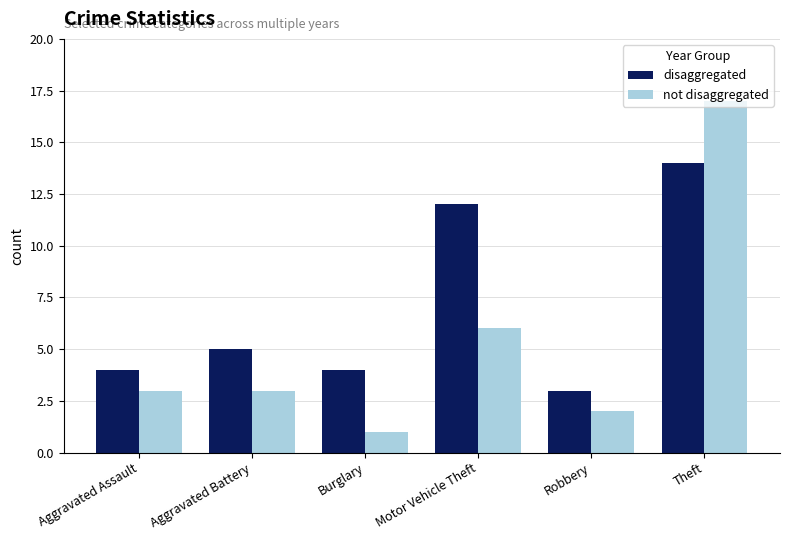

At Robbery, list the series in order from smallest to largest.

not disaggregated, disaggregated